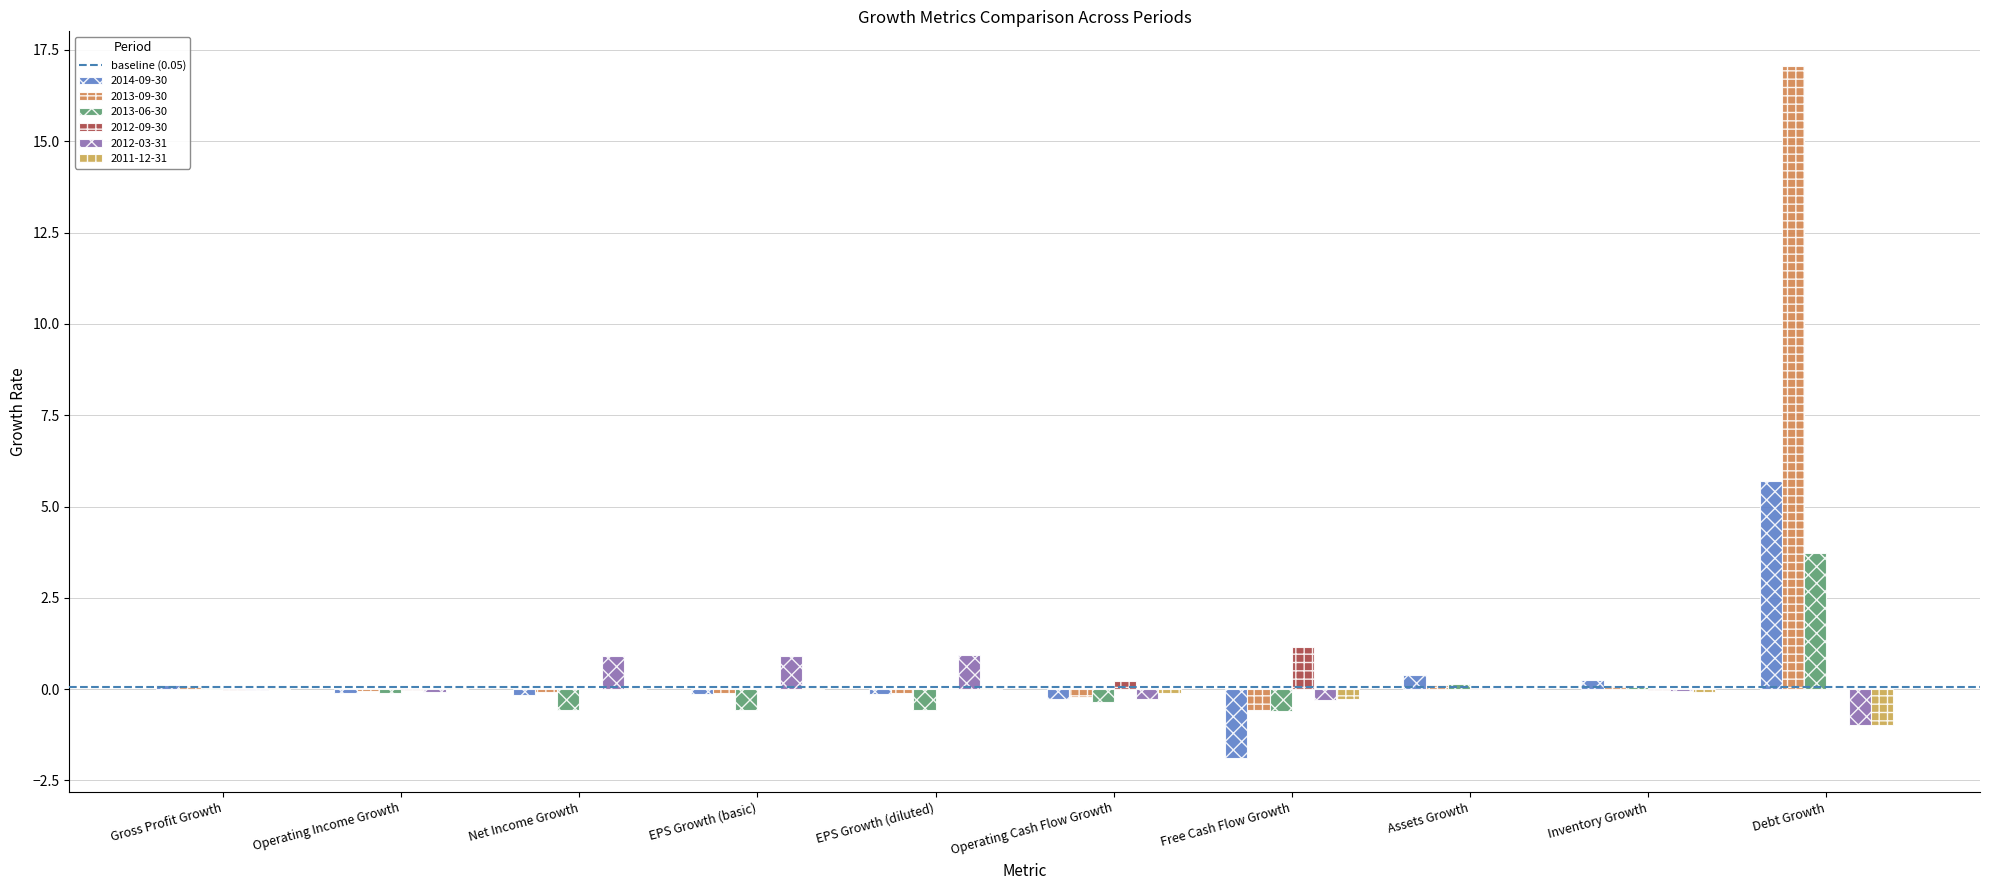

Reading right to left, transcribe all the data shown in this chart.

2014-09-30: 5.7	0.2	0.4	-1.9	-0.3	-0.1	-0.1	-0.2	-0.1	0.1
2013-09-30: 17.1	0.1	0.1	-0.6	-0.2	-0.1	-0.1	-0.1	-0.0	0.1
2013-06-30: 3.7	0.1	0.1	-0.6	-0.4	-0.6	-0.6	-0.6	-0.1	0.0
2012-09-30: 0.0	-0.0	0.0	1.2	0.2	0.0	0.0	0.0	-0.0	-0.0
2012-03-31: -1.0	-0.1	0.0	-0.3	-0.3	0.9	0.9	0.9	-0.1	-0.0
2011-12-31: -1.0	-0.1	0.0	-0.3	-0.1	0.0	0.0	0.0	0.0	0.0